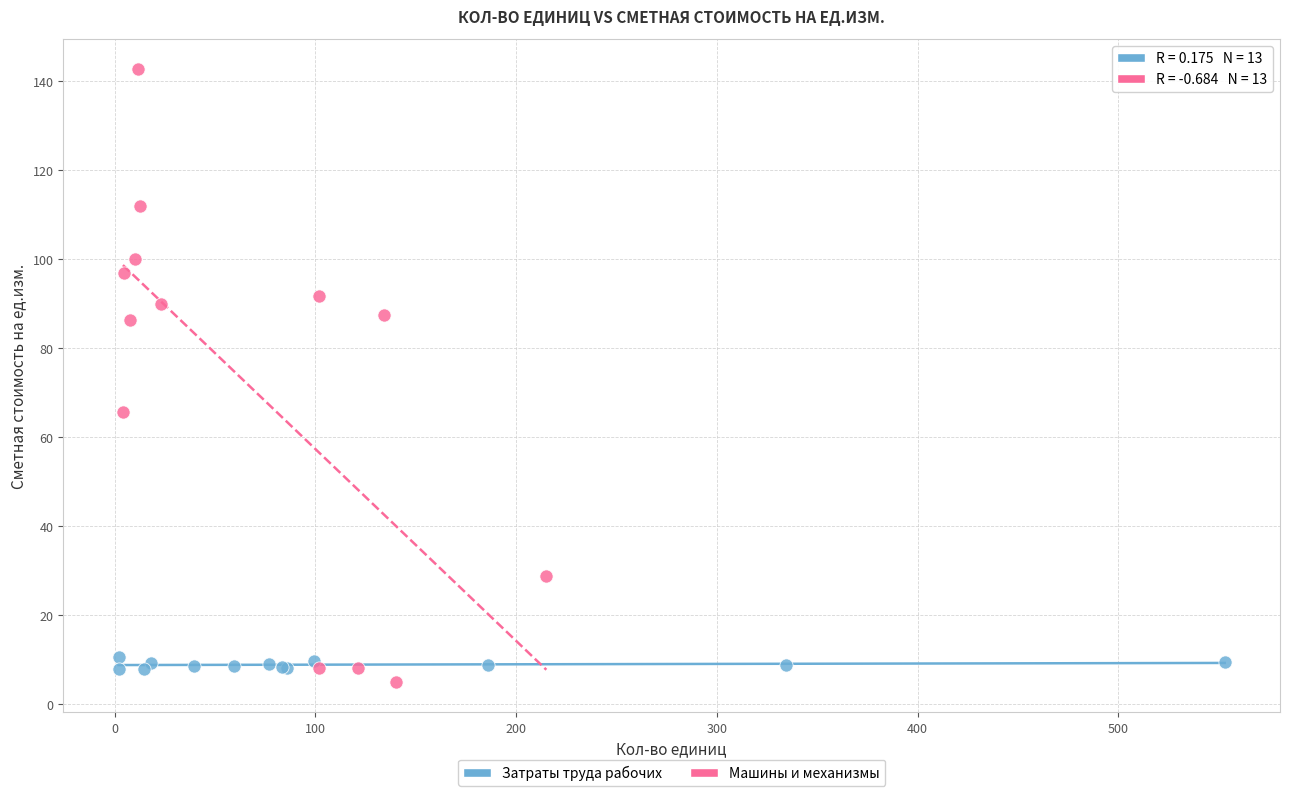

Which series has the widest spread of Y values?

Машины и механизмы